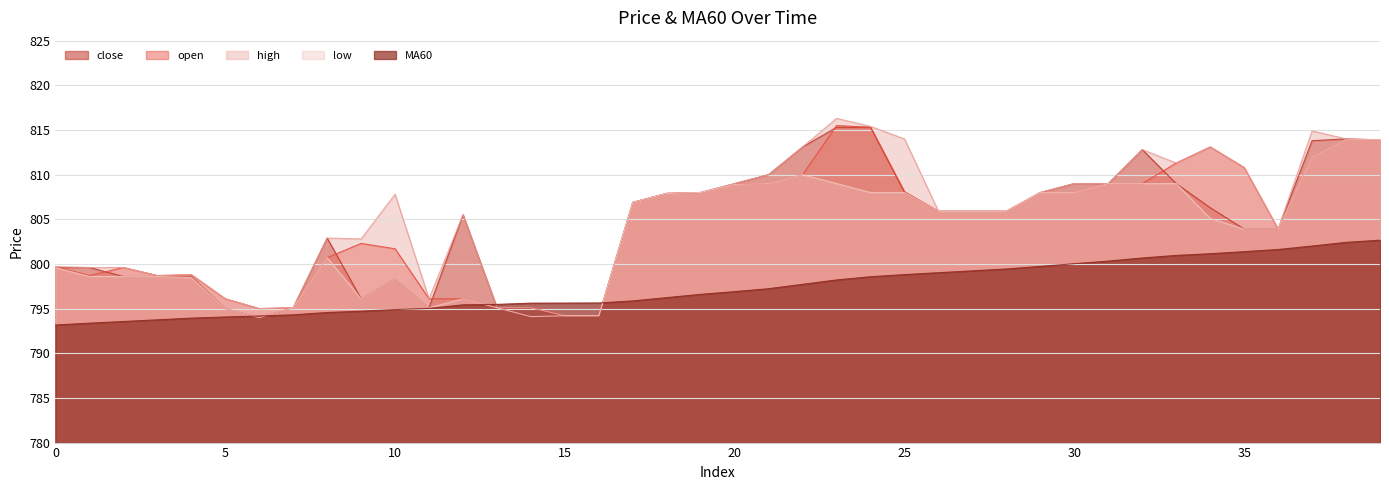

Which series has the largest total across all categories?

high